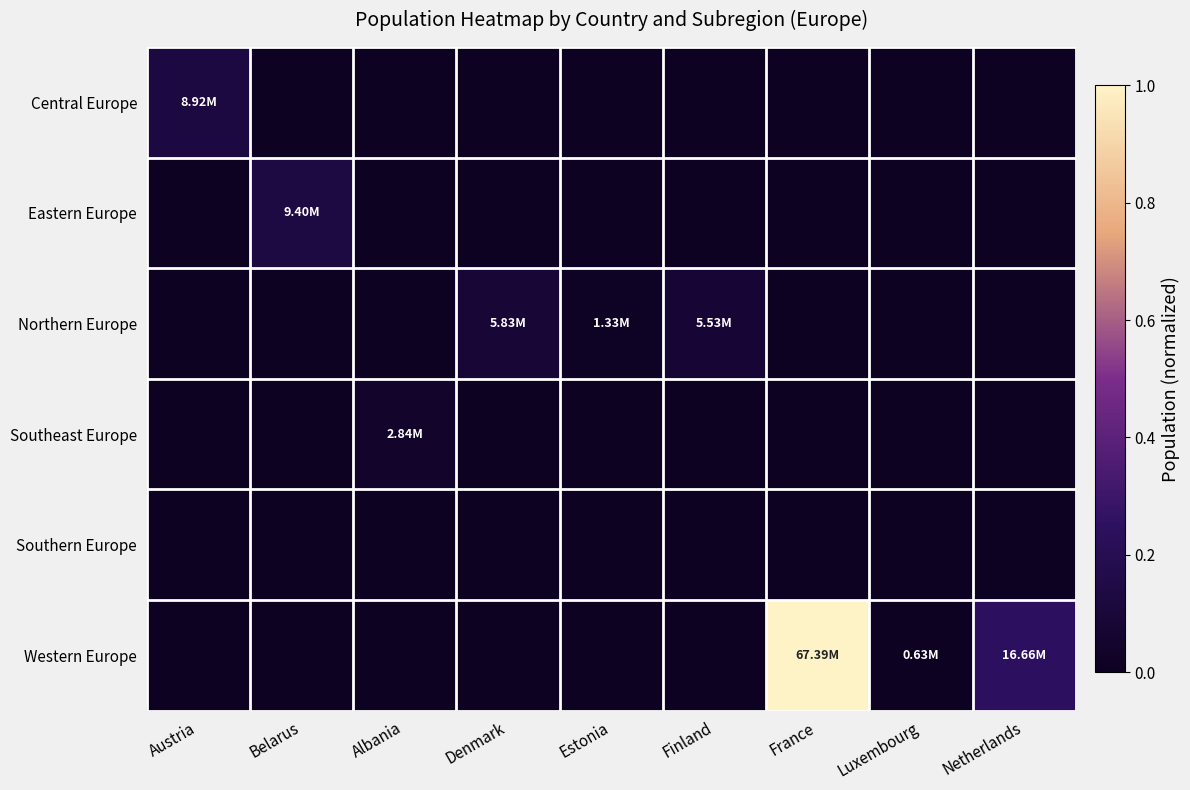

What is the difference between the highest and lowest values at Denmark?

0.1